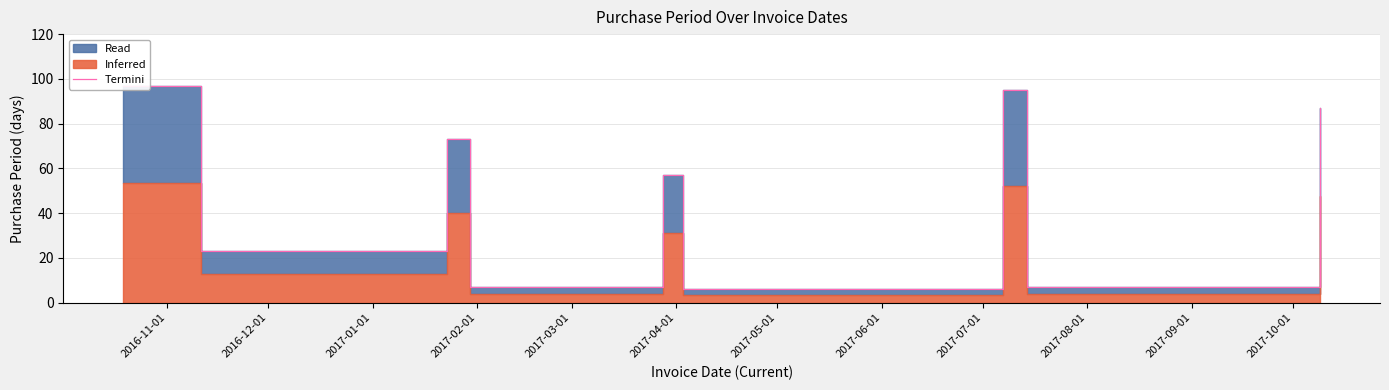

Reading right to left, extract all data points from this chart.

87	7	95	6	57	7	73	23	97